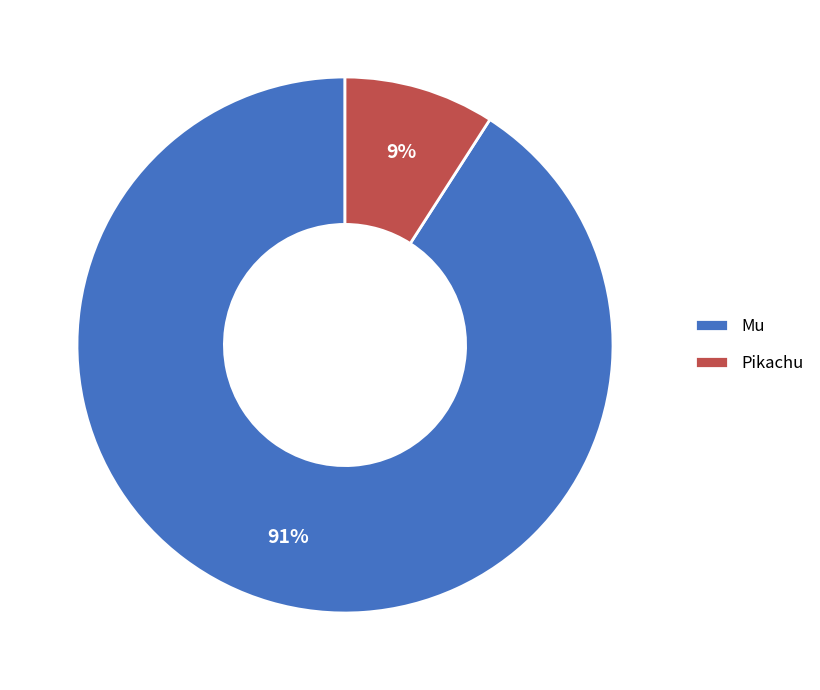

To the nearest percent, what is the average slice percentage?

50%